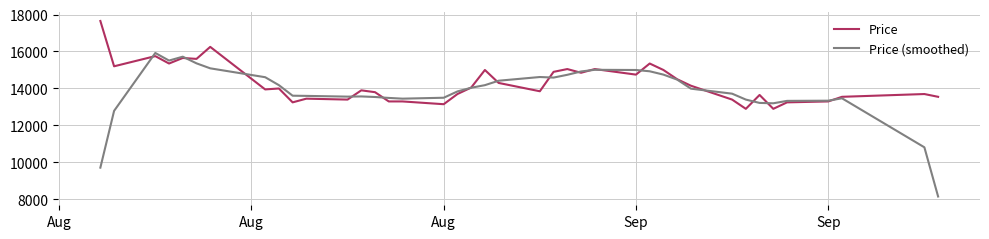

At how many categories does at least one series exceed 12310?

40